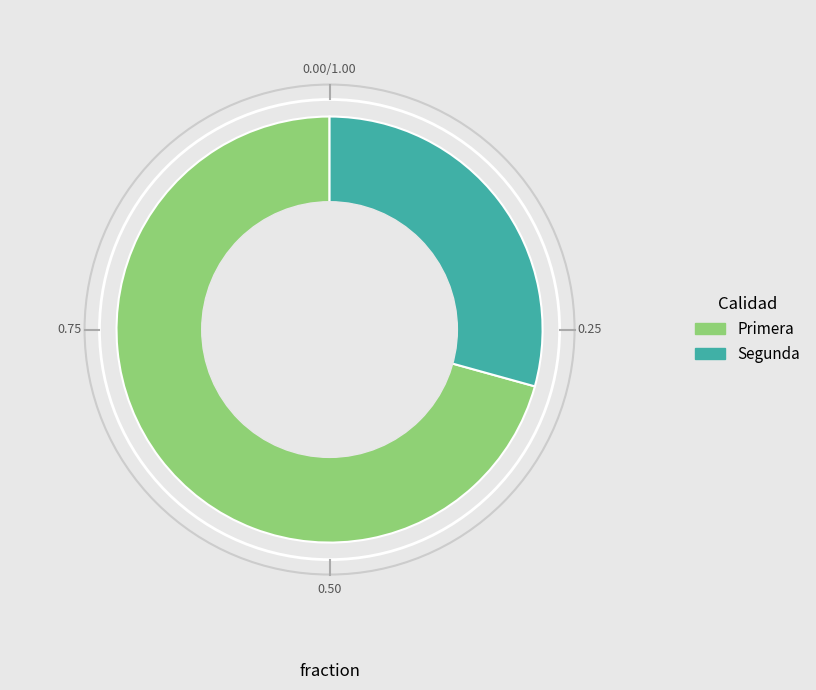

Combined, do Segunda and Primera account for over 50%?

Yes